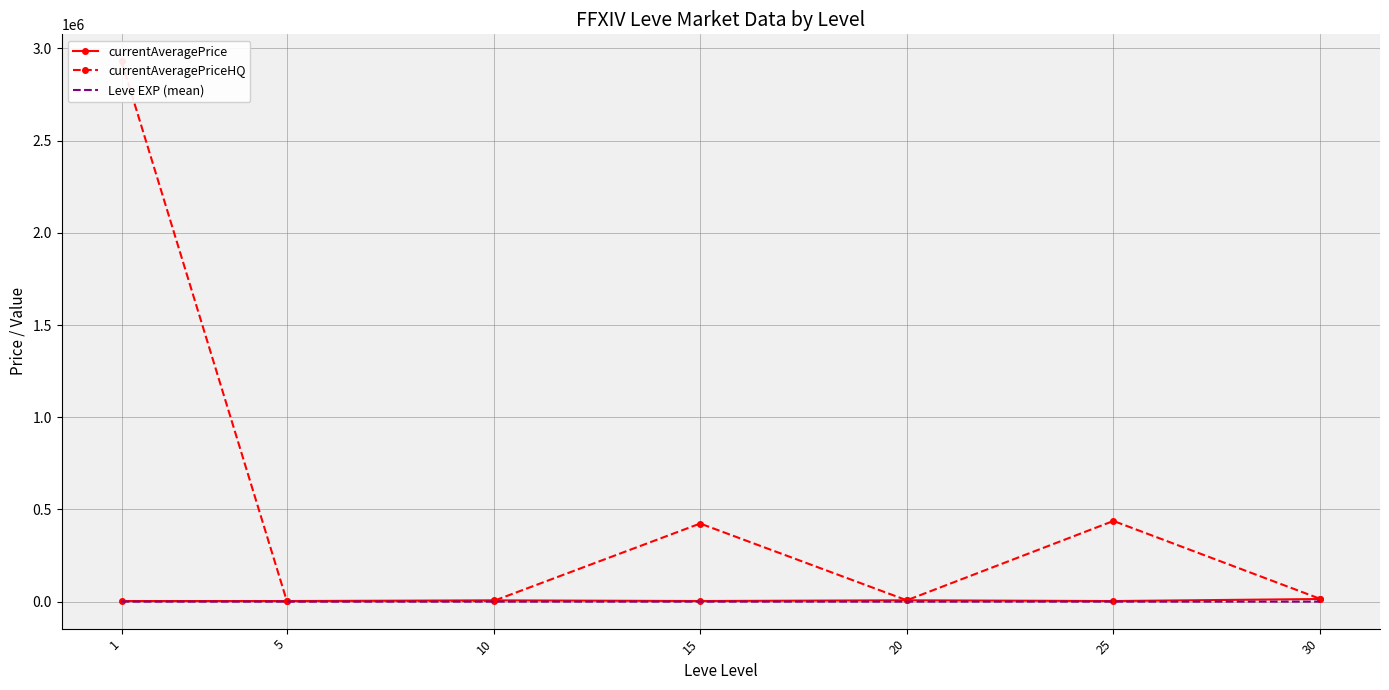

At which category does currentAveragePrice reach its first local peak?

10